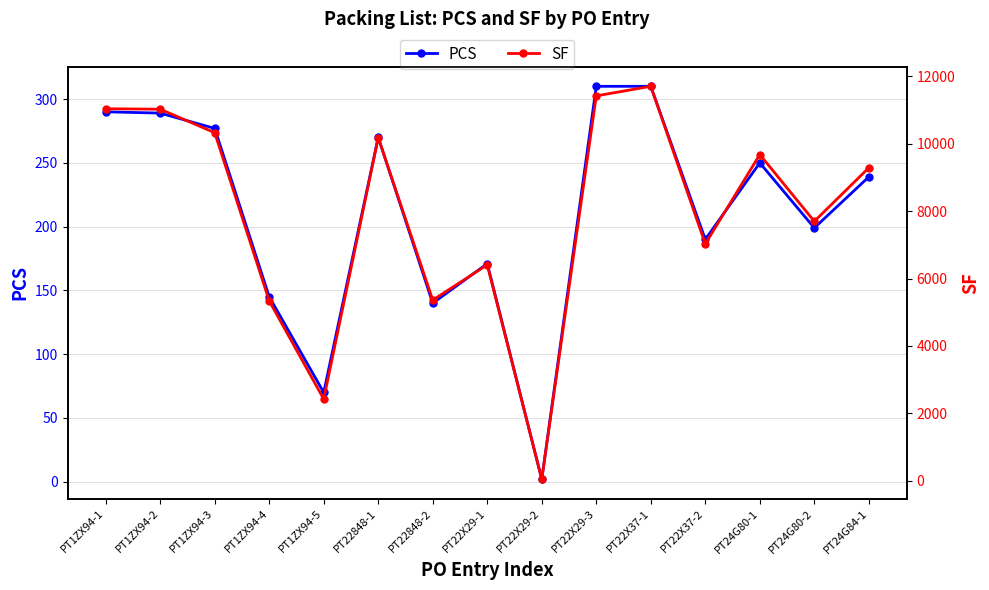

What is the maximum value for SF?

11702.5